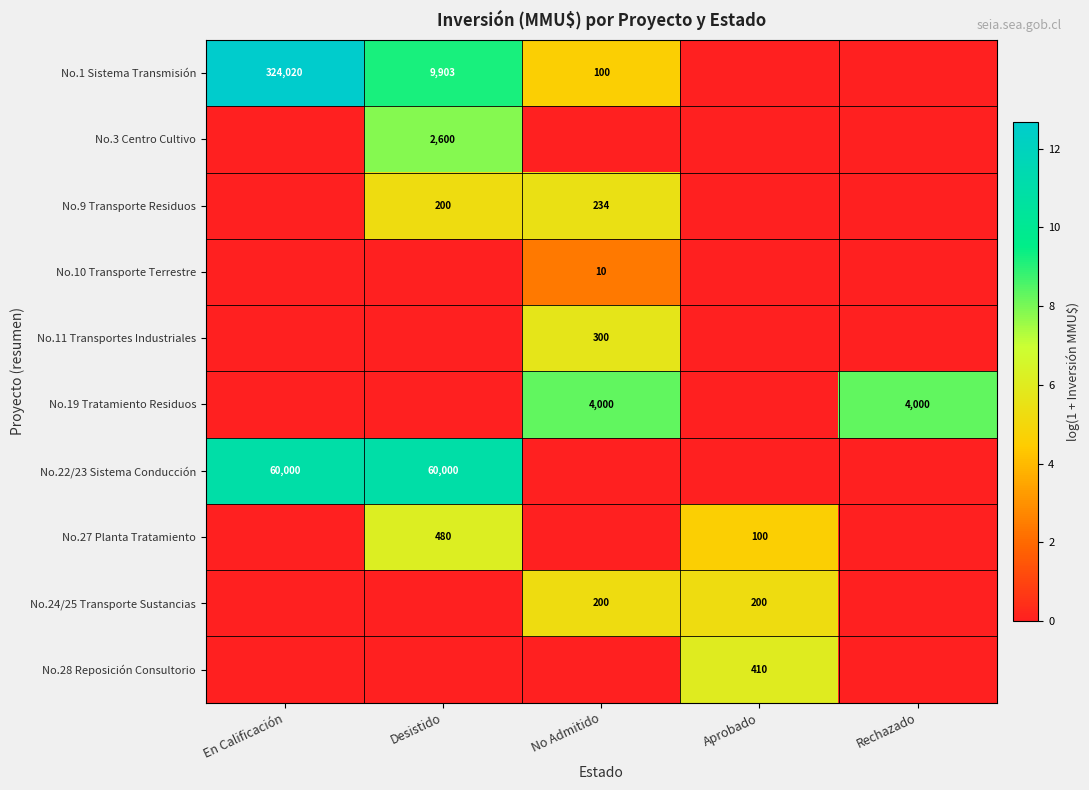

Rank the series by their maximum value, from lowest to highest.

No.10 Transporte Terrestre, No.24/25 Transporte Sustancias, No.9 Transporte Residuos, No.11 Transportes Industriales, No.28 Reposición Consultorio, No.27 Planta Tratamiento, No.3 Centro Cultivo, No.19 Tratamiento Residuos, No.22/23 Sistema Conducción, No.1 Sistema Transmisión